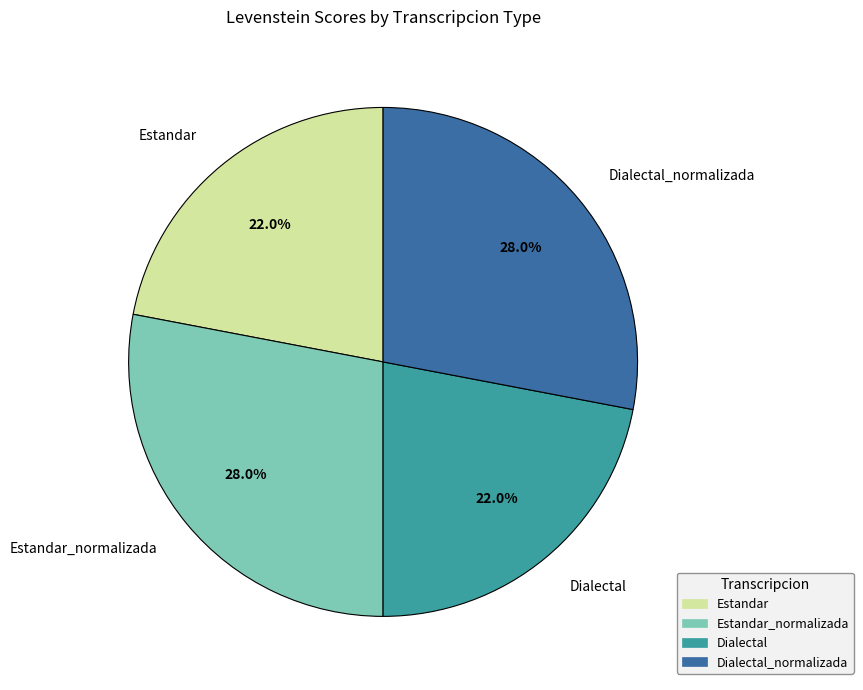

To the nearest percent, what percentage of the pie is Dialectal?

22%